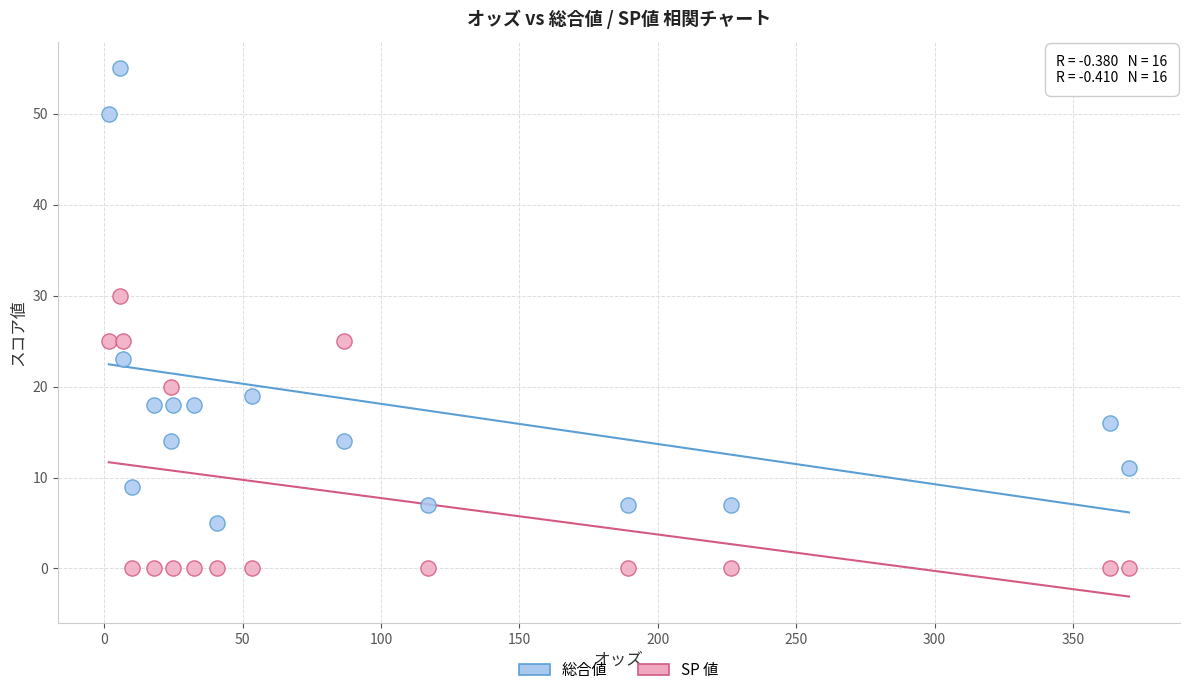

Which series contains the highest Y value?

総合値